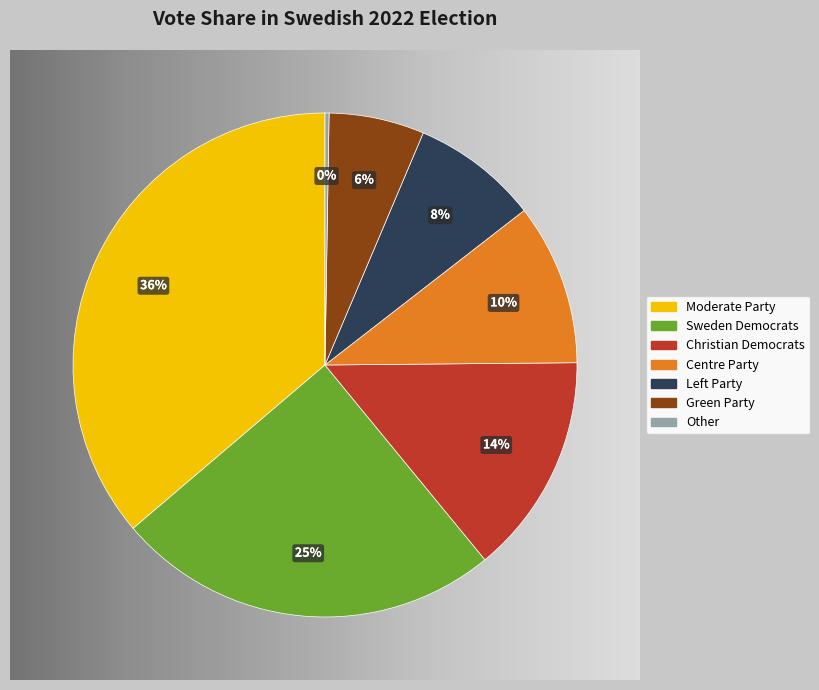

To the nearest percent, what percentage of the pie is Green Party?

6%